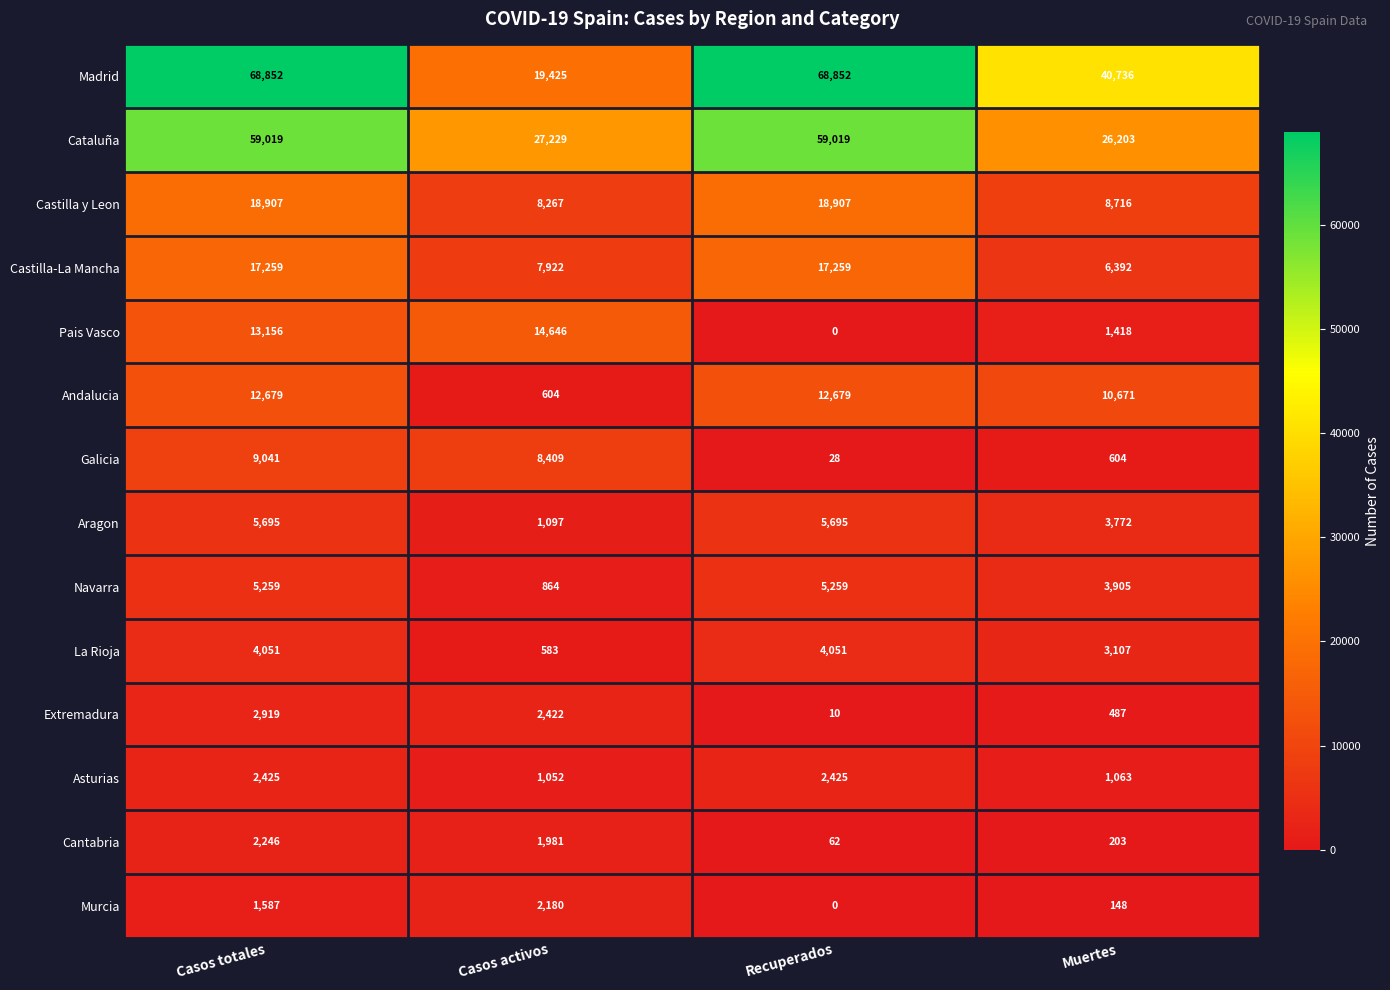

The value of Aragon at Casos activos is 1097. True or false?

True